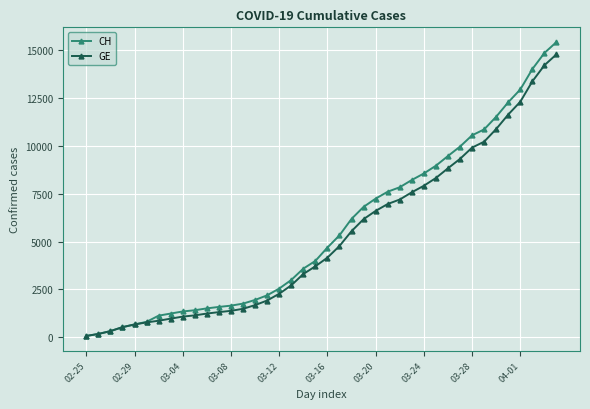

What is the maximum value for CH?

15433